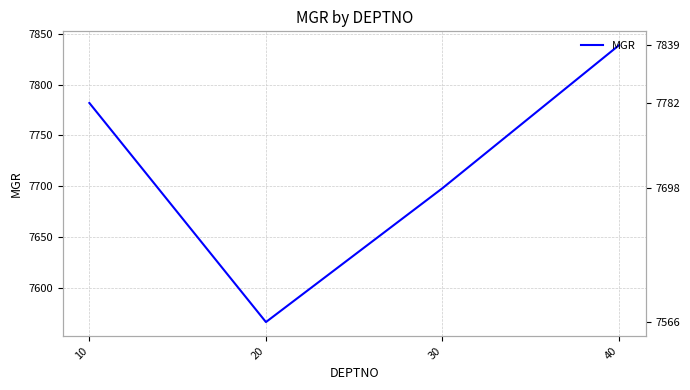

List the labels in order of value, largest first.

40, 10, 30, 20